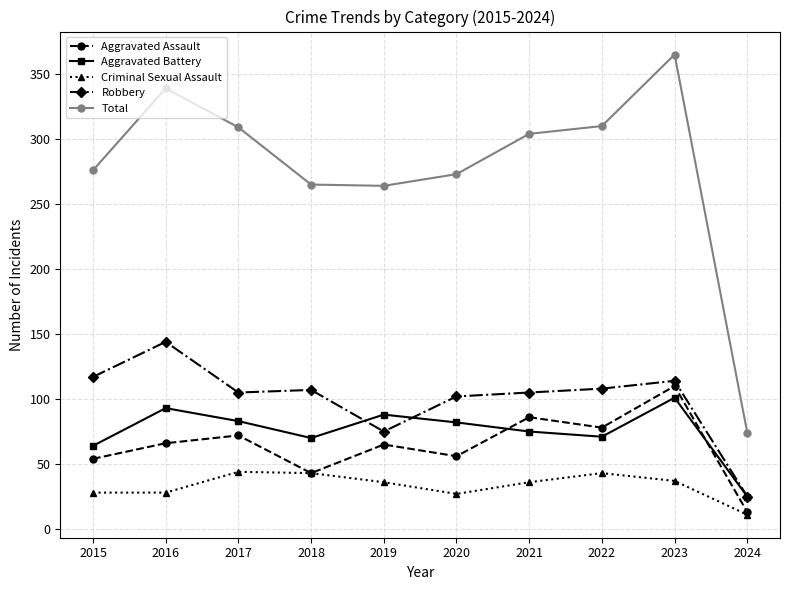

At which category does Aggravated Assault reach its first local valley?

2018